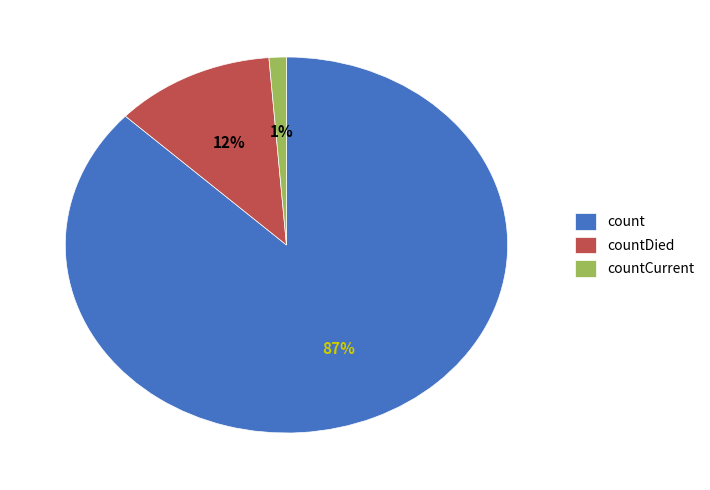

To the nearest percent, what is the average slice percentage?

33%